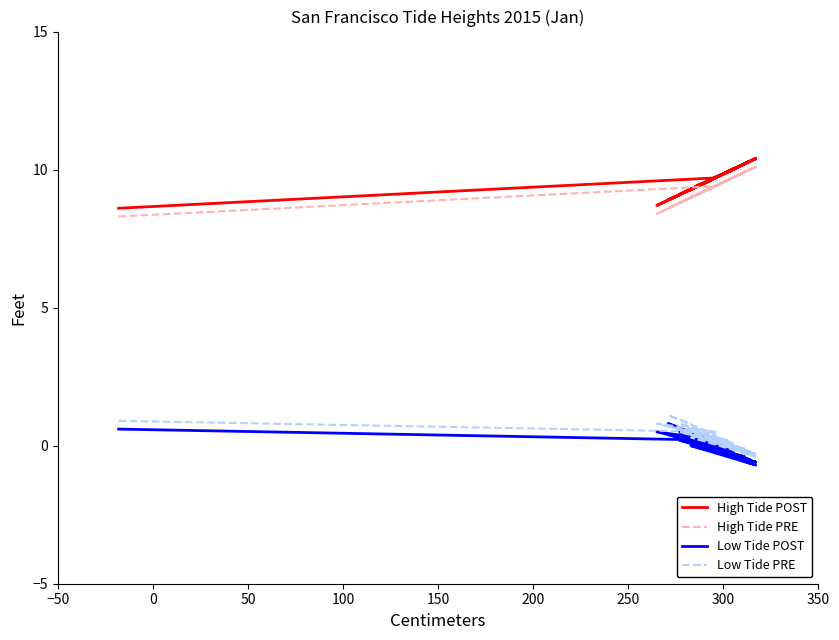

True or false: Low Tide POST and Low Tide PRE intersect in this chart.

False